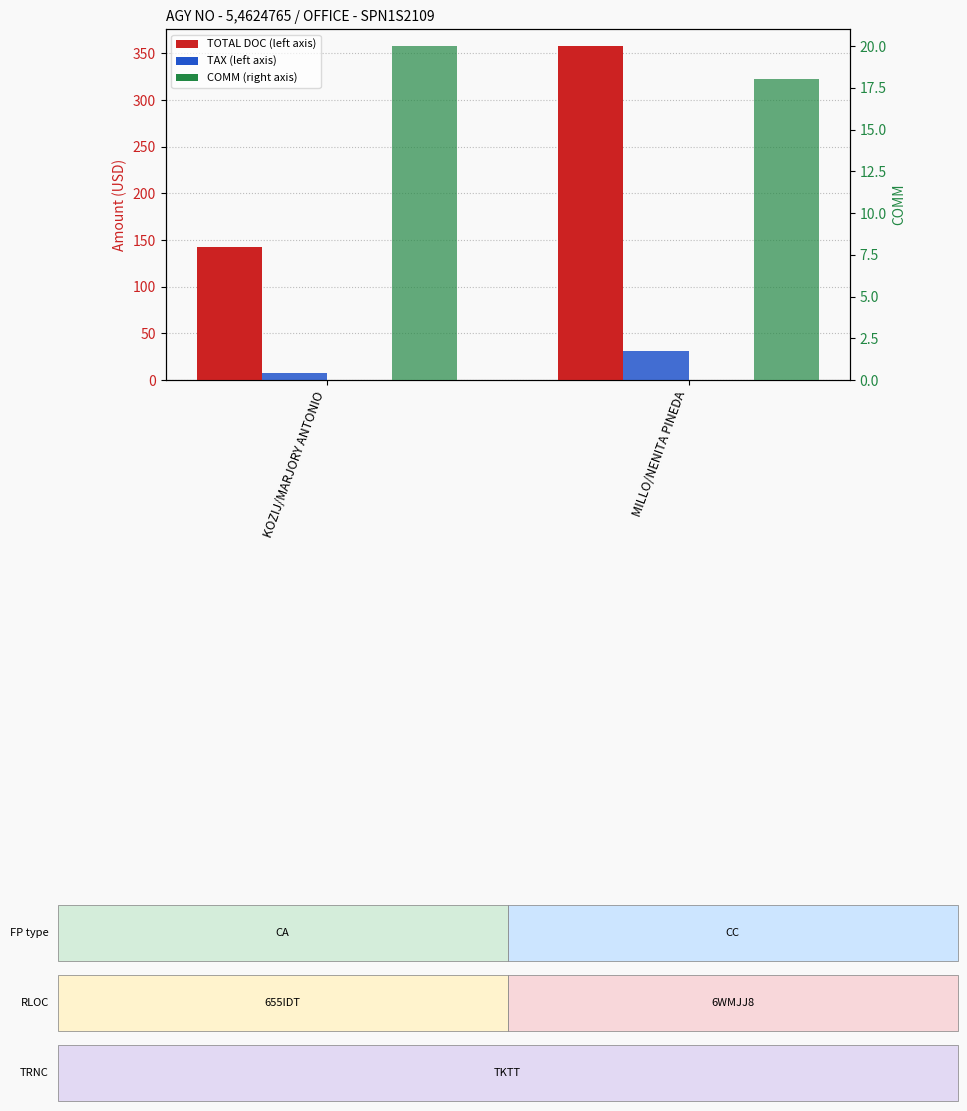

How many data points does each series have?

2